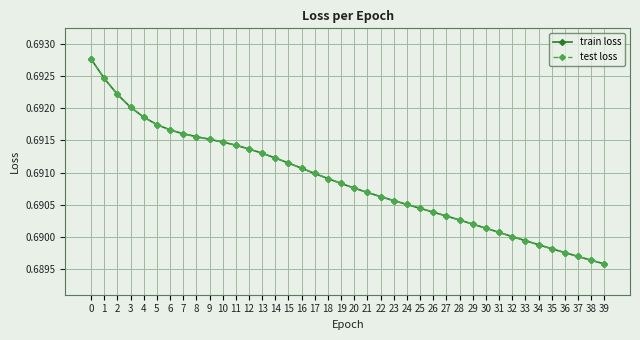

What is the average value of the test loss series?

0.7